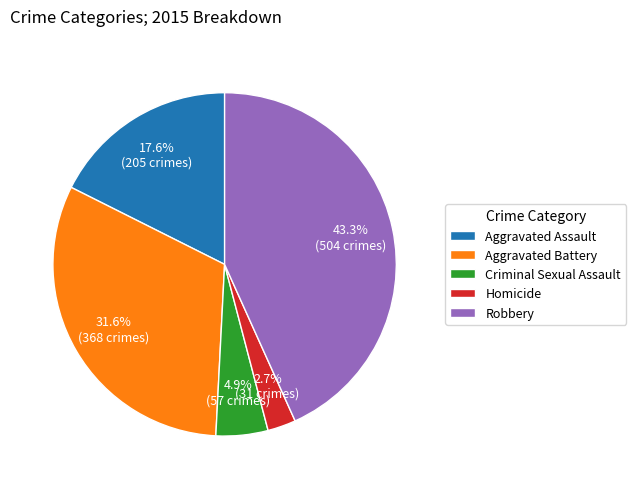

To the nearest percent, what percentage of the pie is Criminal Sexual Assault?

5%